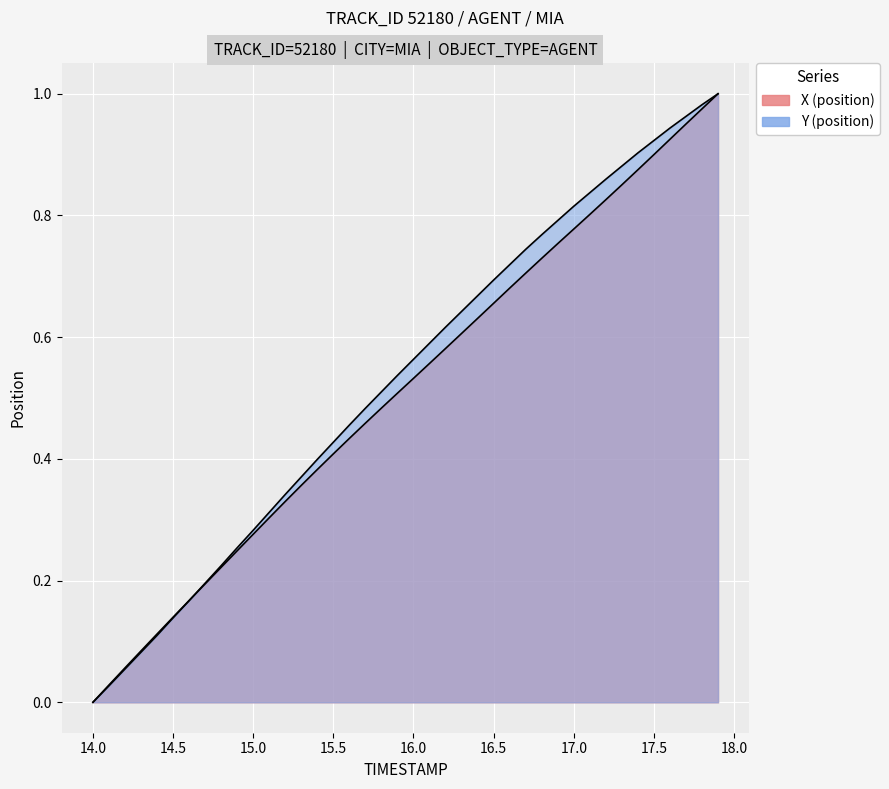

Where do Y and X first cross each other?

14.6 and 14.7